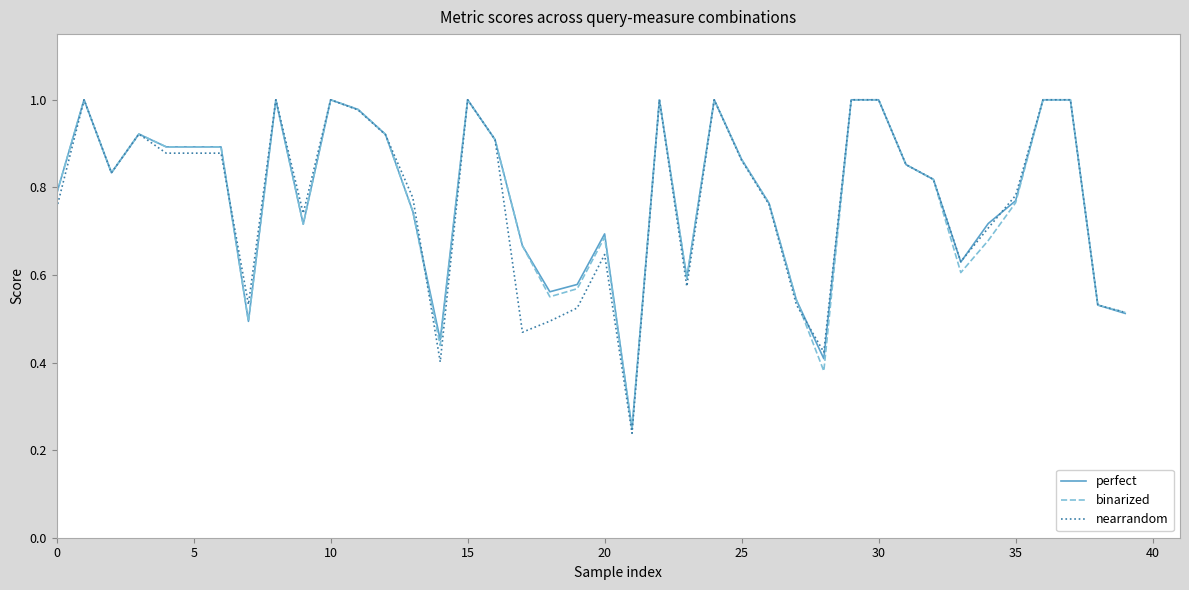

How many lines are shown in the chart?

3